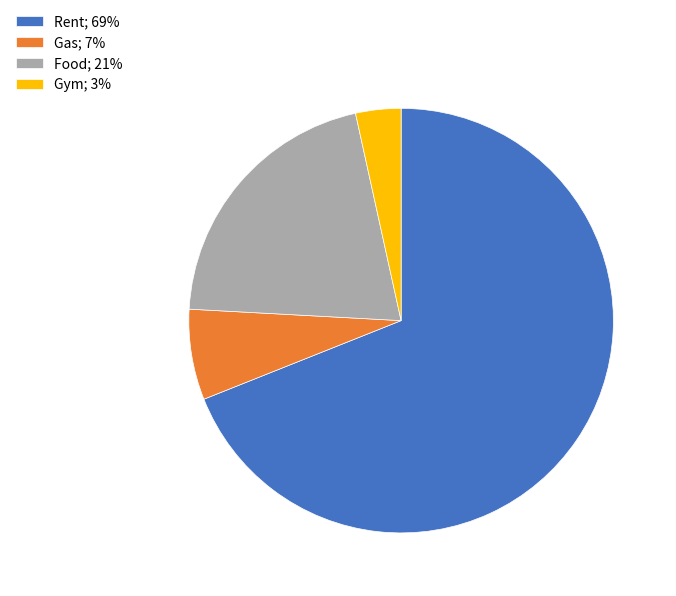

Is Rent the majority of the pie?

Yes